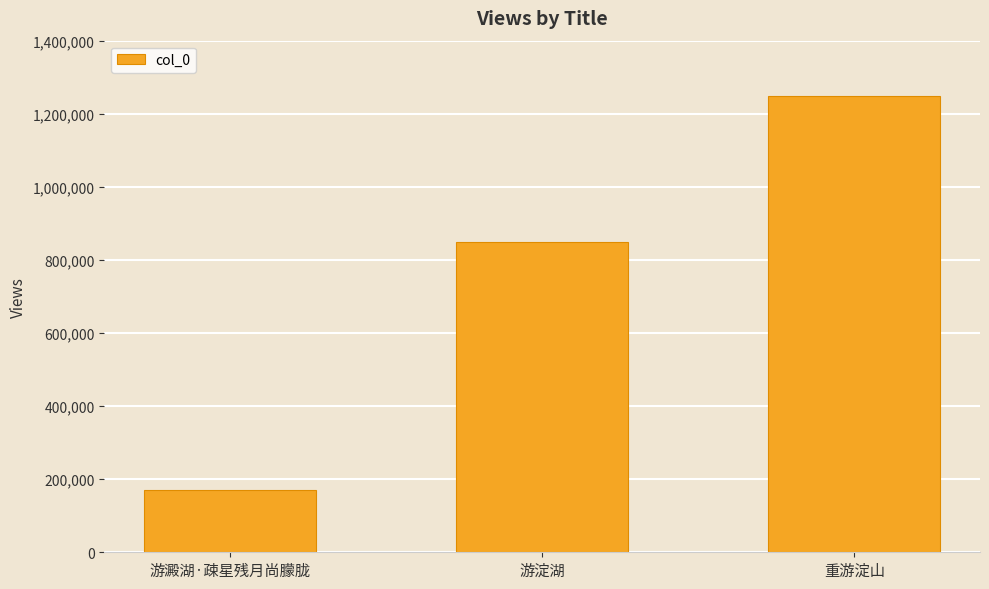

What is the maximum value shown in the chart?

1249079